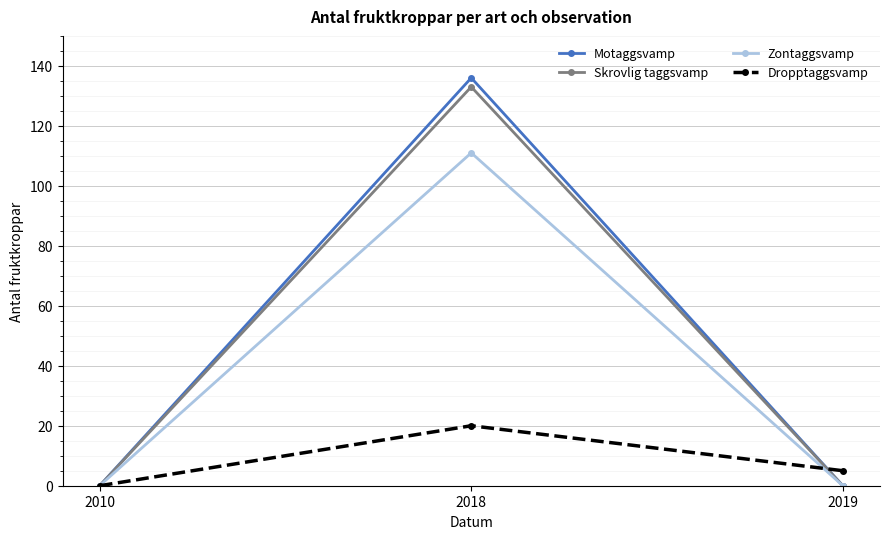

Reading right to left, extract all data points from this chart.

Motaggsvamp: 2019=0	2018=136	2010=0
Skrovlig taggsvamp: 2019=0	2018=133	2010=0
Zontaggsvamp: 2019=0	2018=111	2010=0
Dropptaggsvamp: 2019=5	2018=20	2010=0